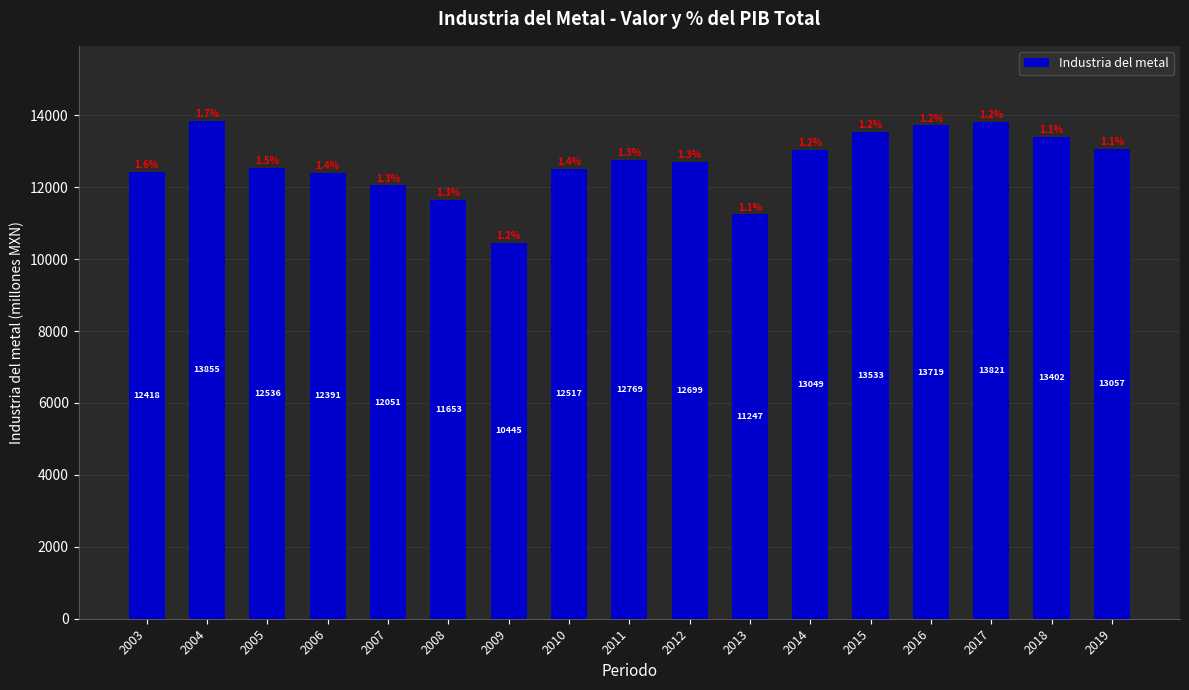

What is the greatest value displayed?

13855.0